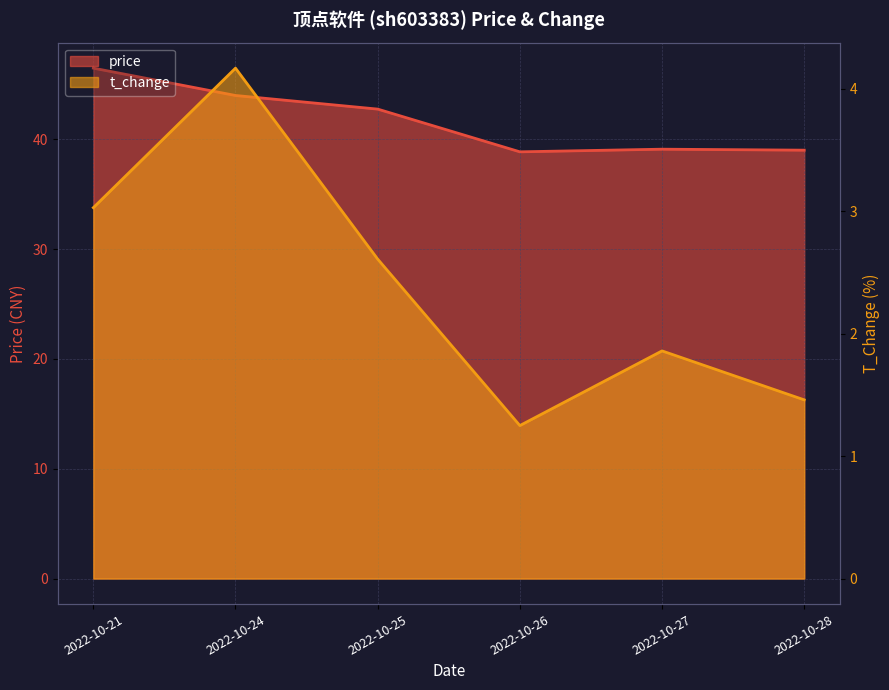

Where is the first local maximum for price?

2022-10-27